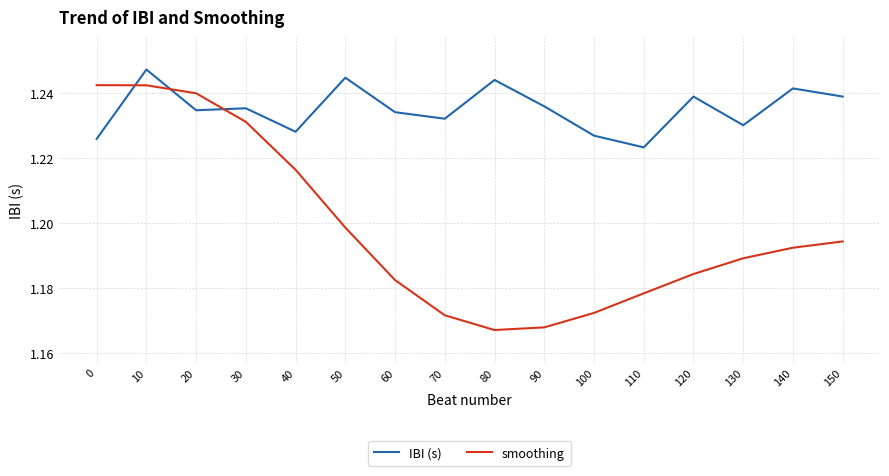

Which category has the lowest value in the IBI (s) series?

110